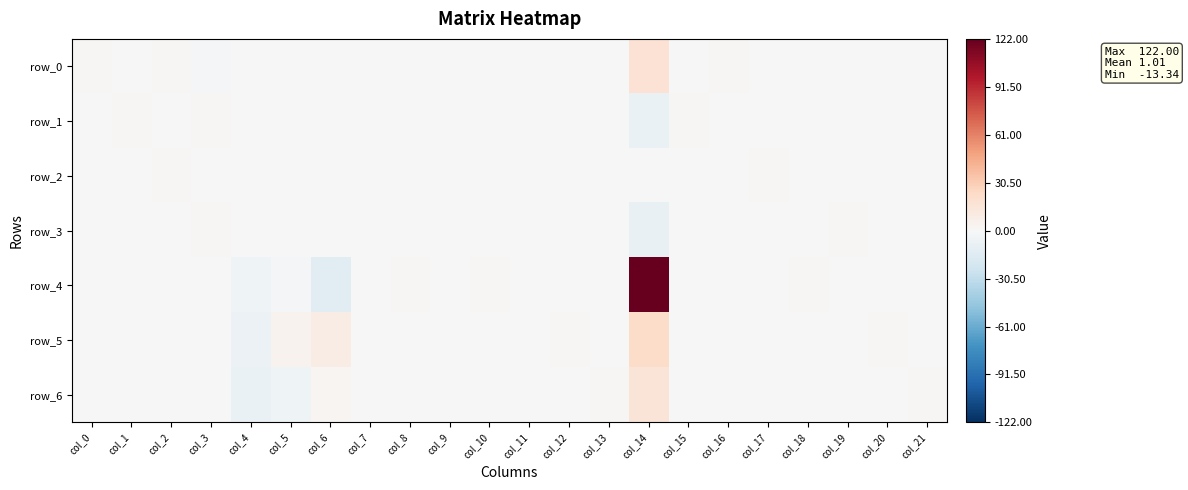

True or false: row_1 has a value of -5.6 at col_0.

False